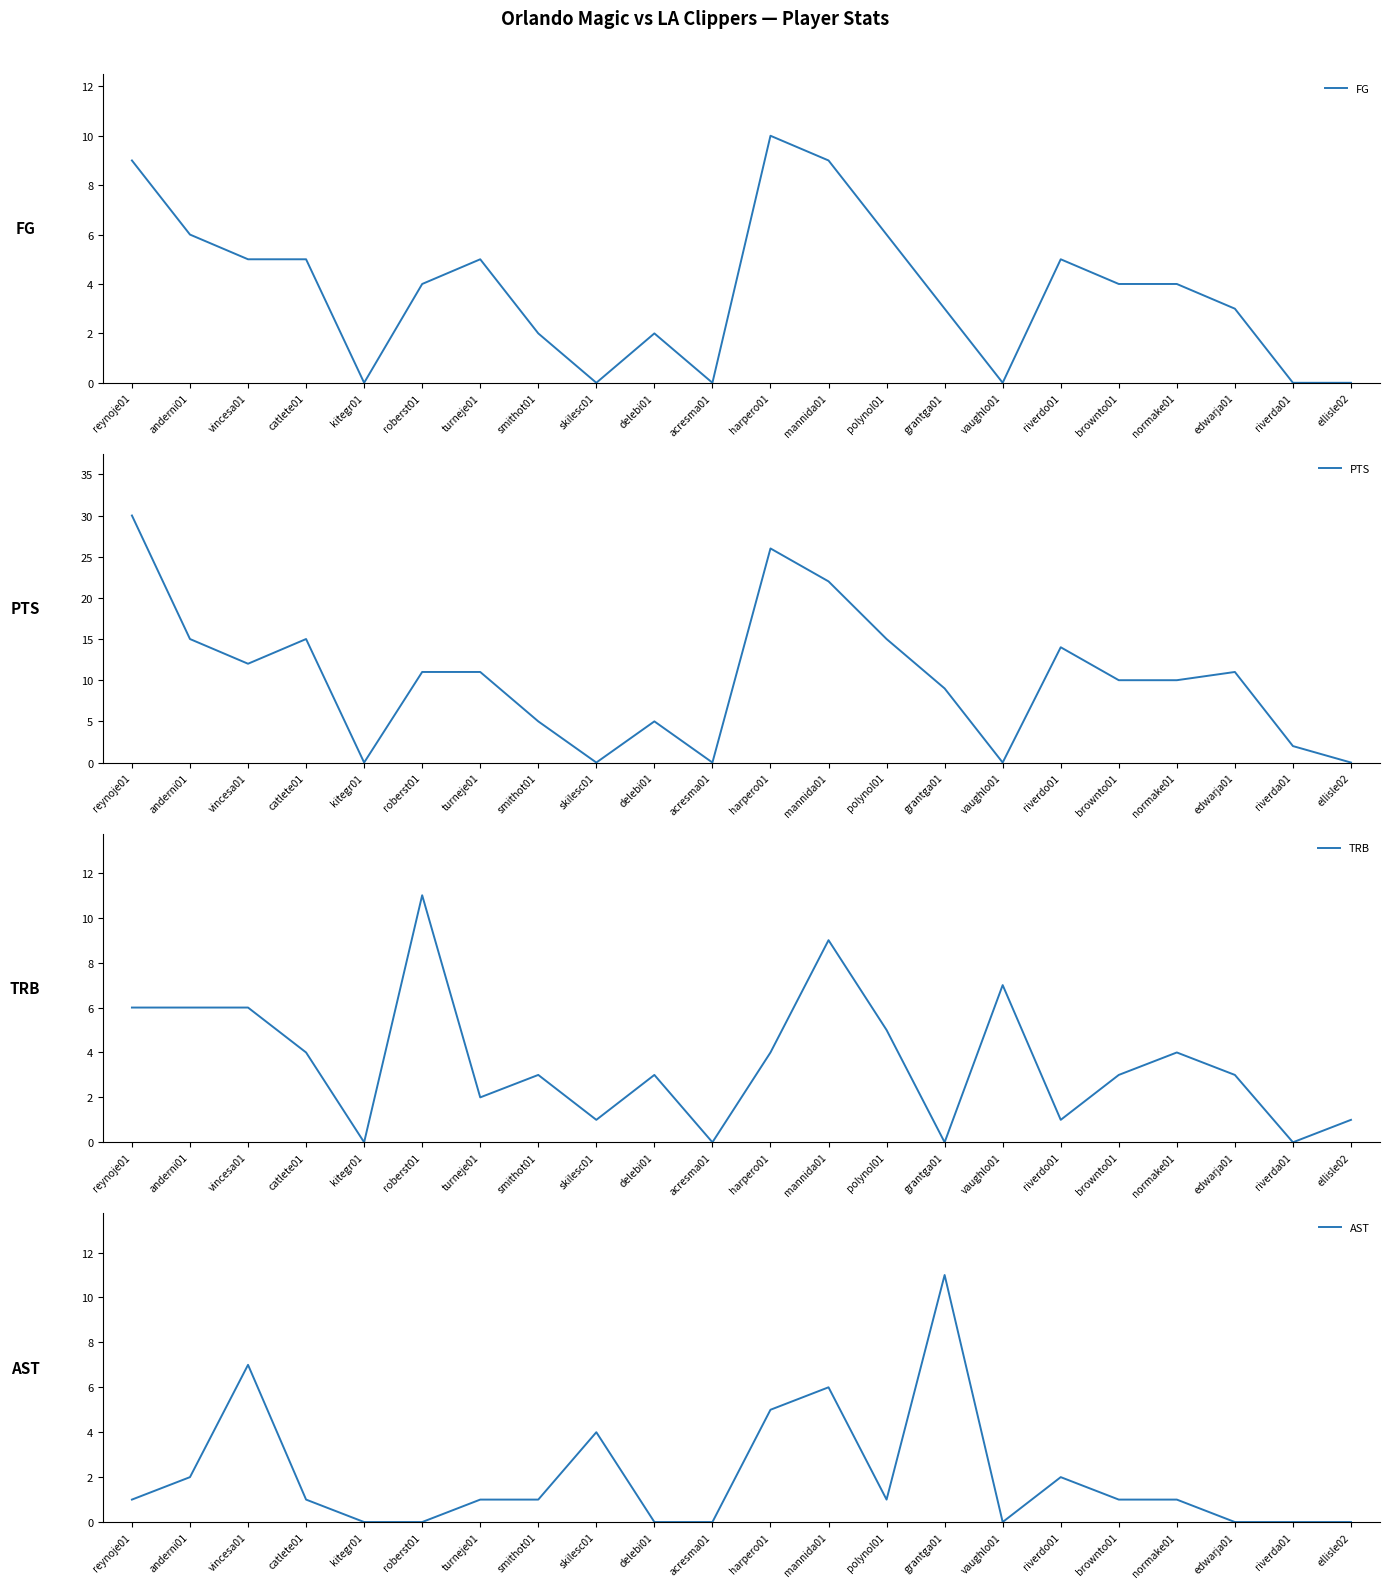

What is the label of the 7th point from the left?

turneje01